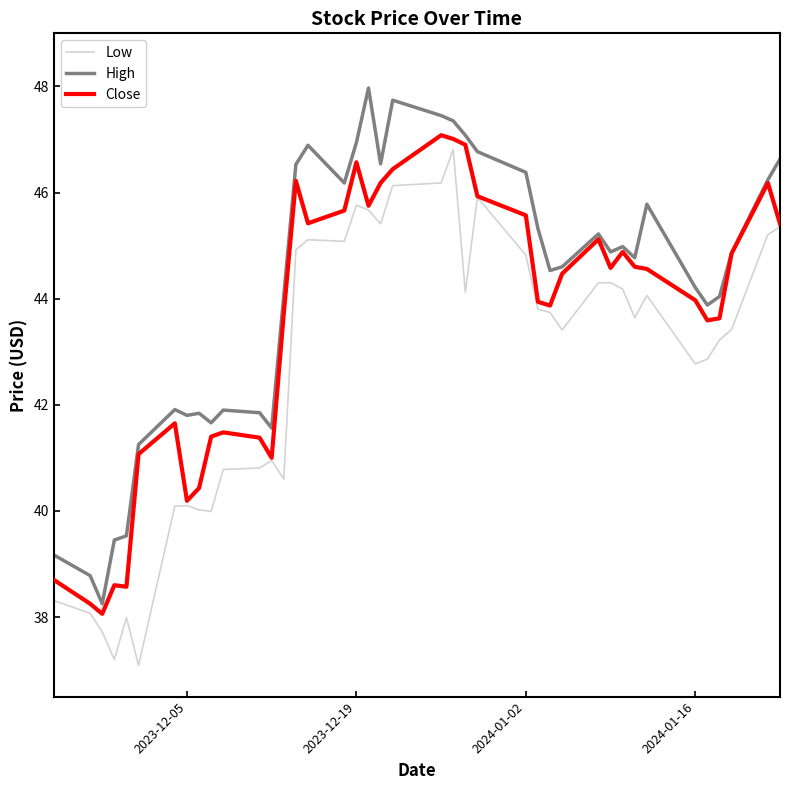

Does the chart have visible grid lines?

No